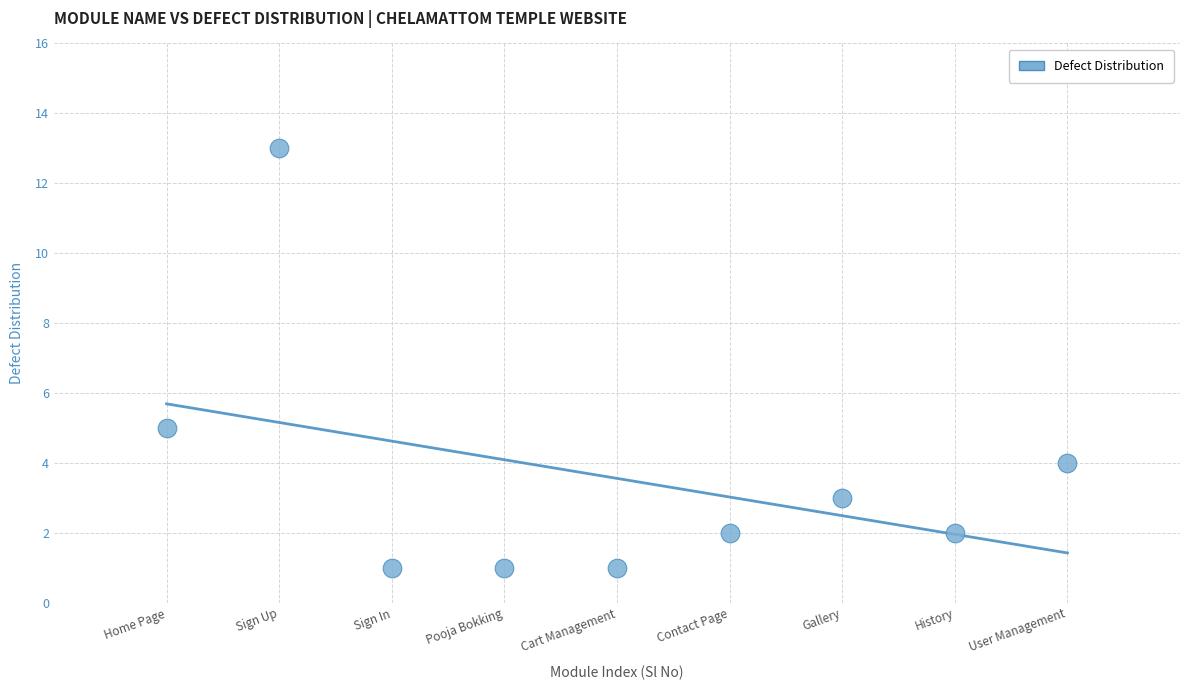

What Y value in the scatter plot is closest to 7?

5